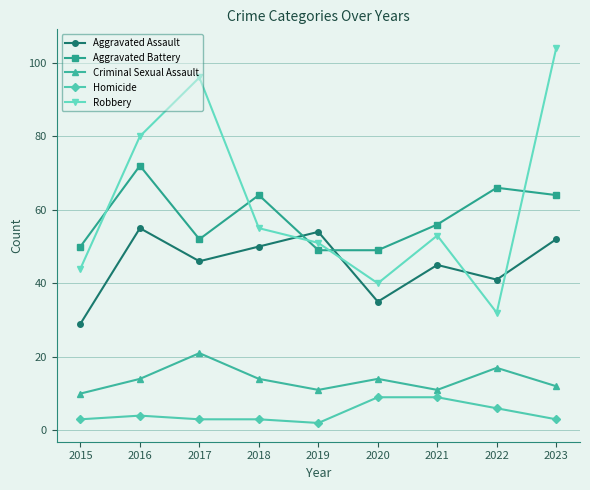

Which label corresponds to the largest value in the chart?

2023